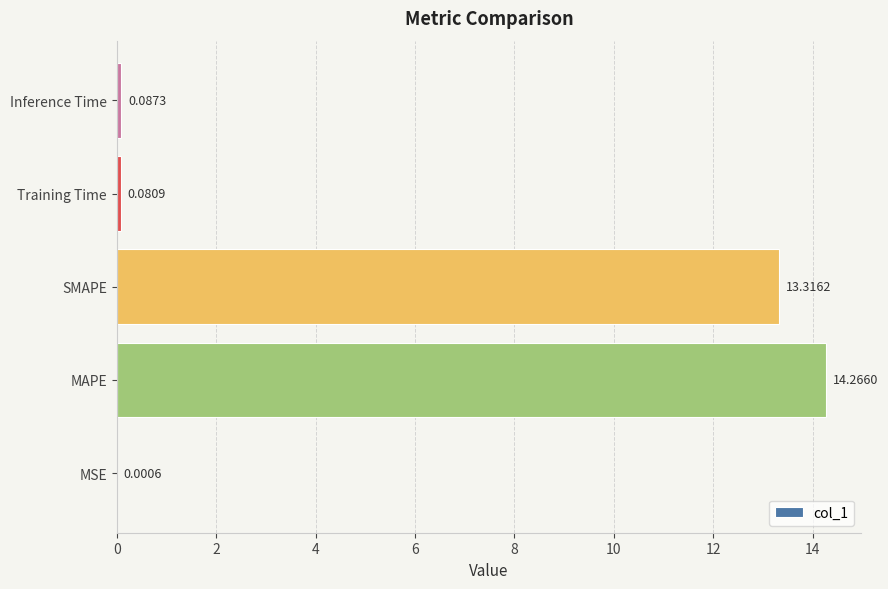

Between Training Time and MAPE, which is larger?

MAPE